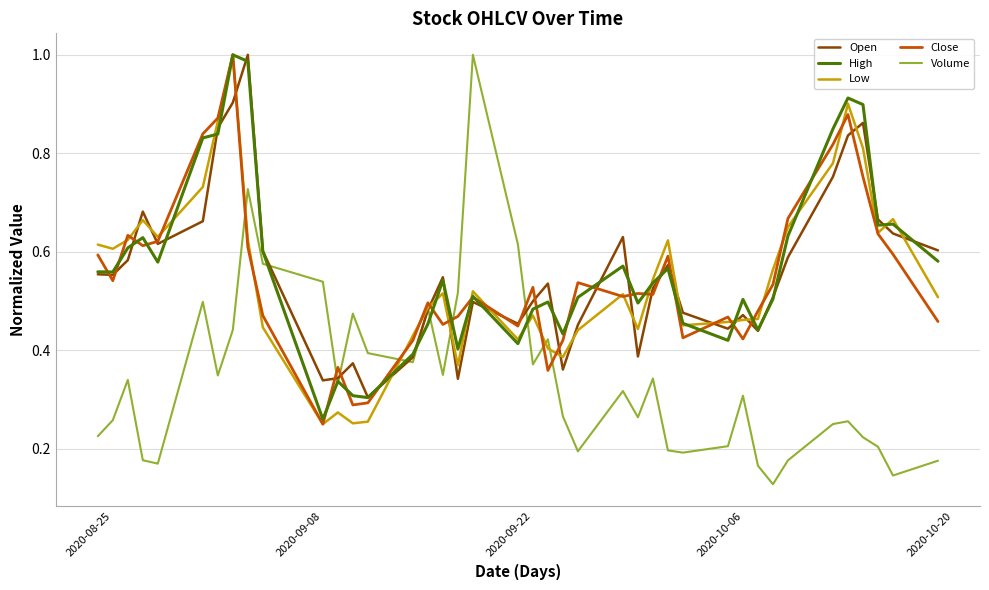

Which series ends up on top after the final intersection of Volume and Close?

Close